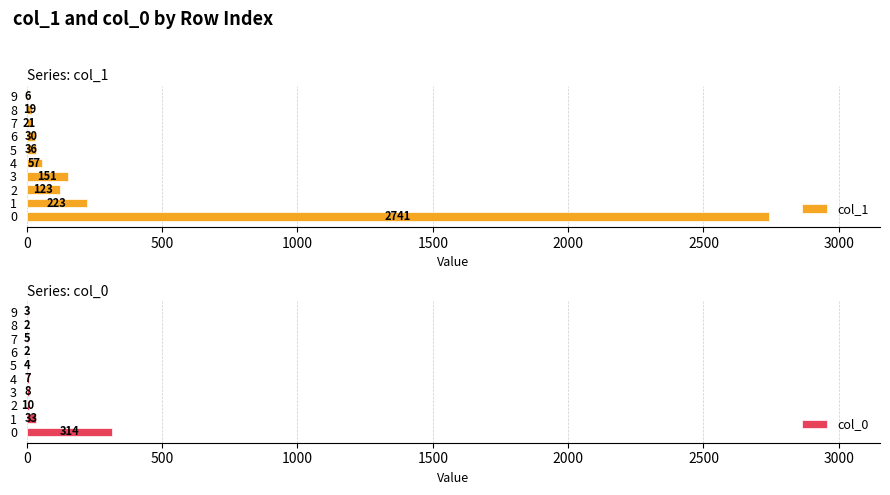

What is the smallest value displayed?

2